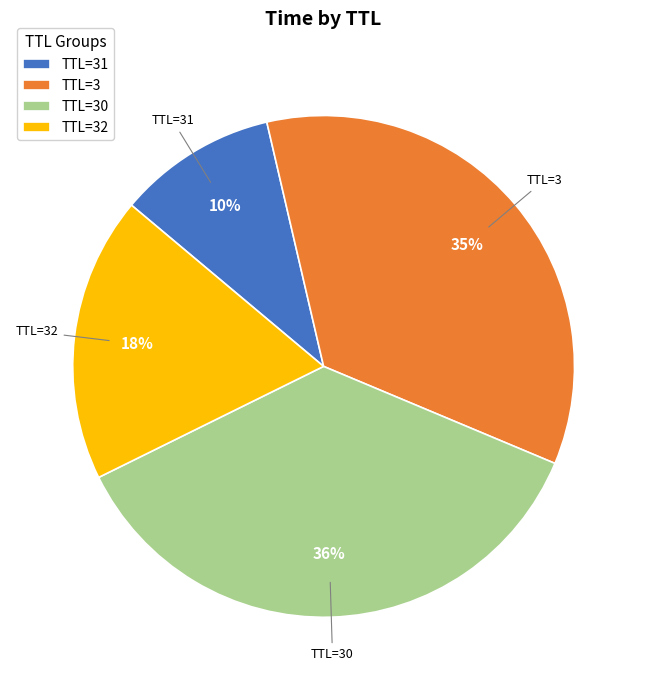

Is it true that TTL=31 is 22% of the pie?

False